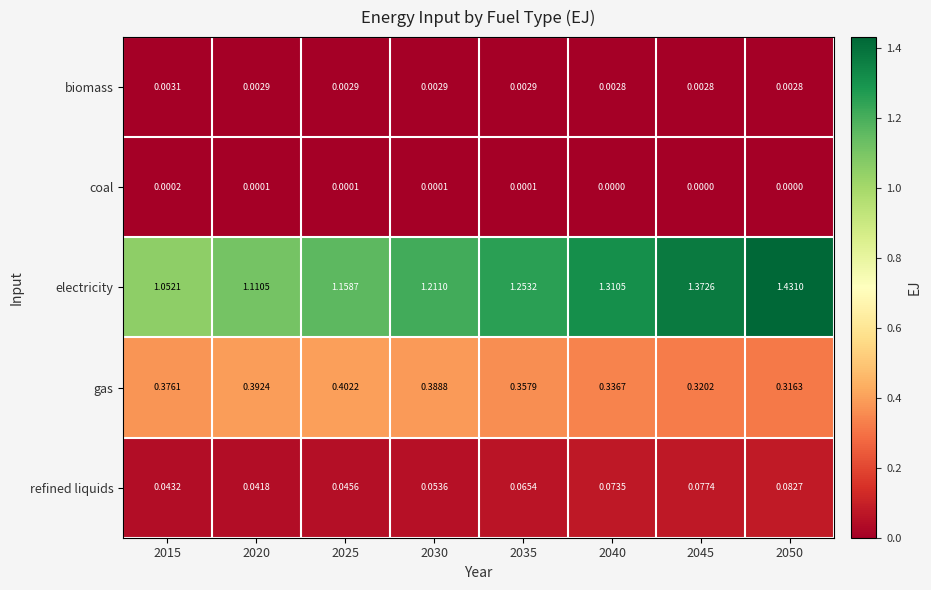

At how many categories does at least one series exceed 0?

8